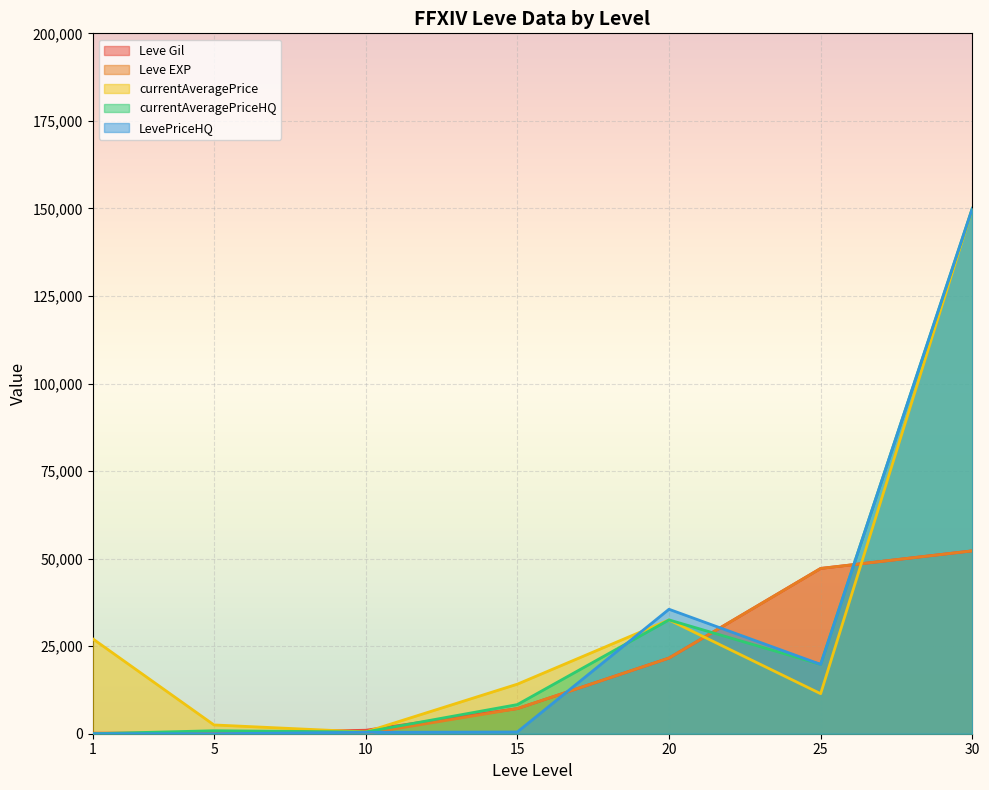

Is it true that LevePriceHQ equals -91661 at 1?

False